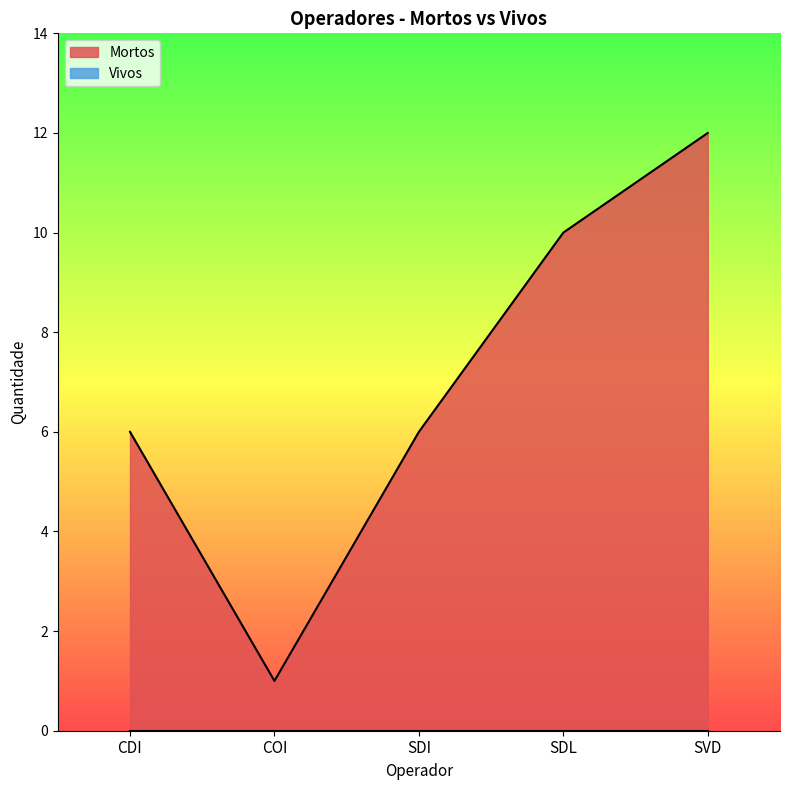

What position from the left is SVD?

5